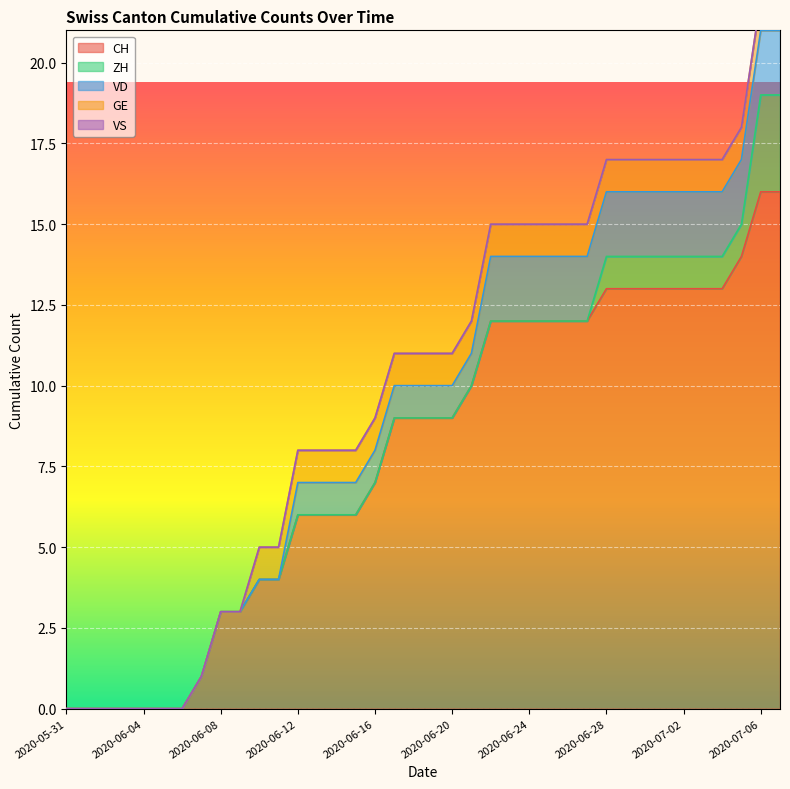

How many VD values are between 0 and 2?

38